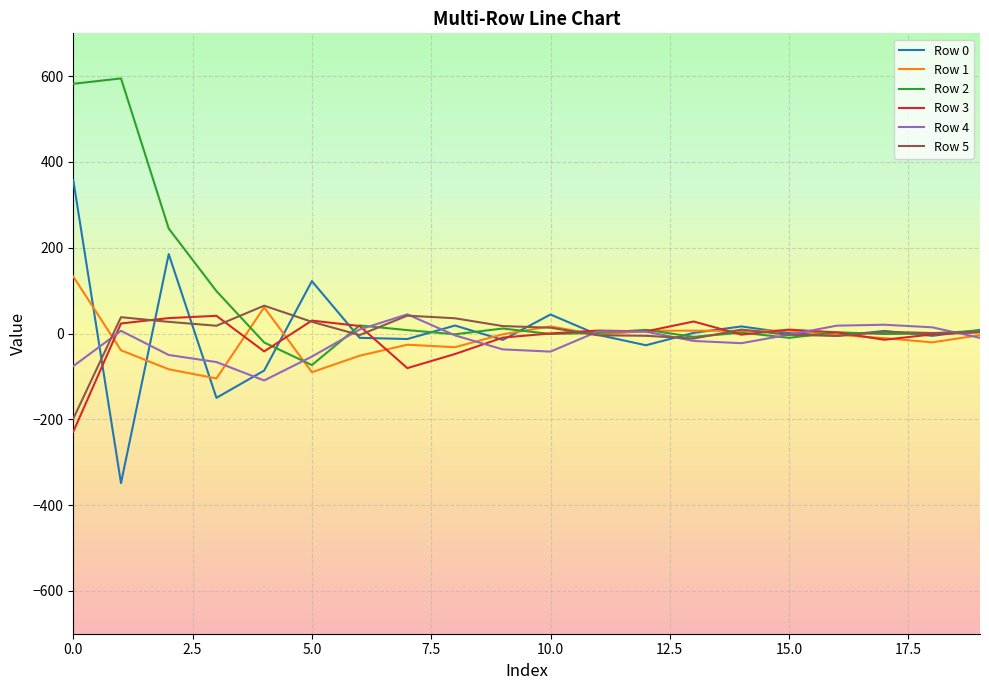

True or false: Row 4 and Row 1 cross at least once.

True